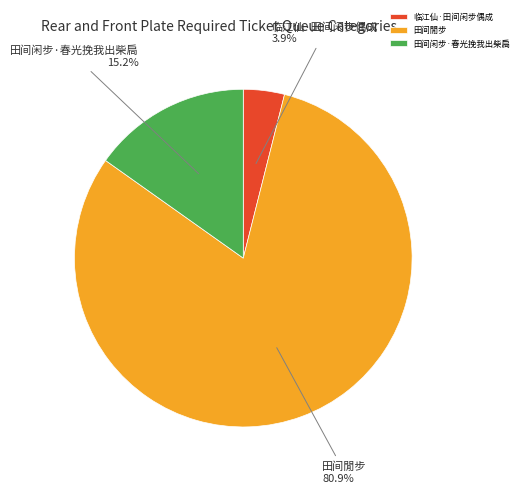

True or false: 田间閒步 accounts for 81% of the total.

True